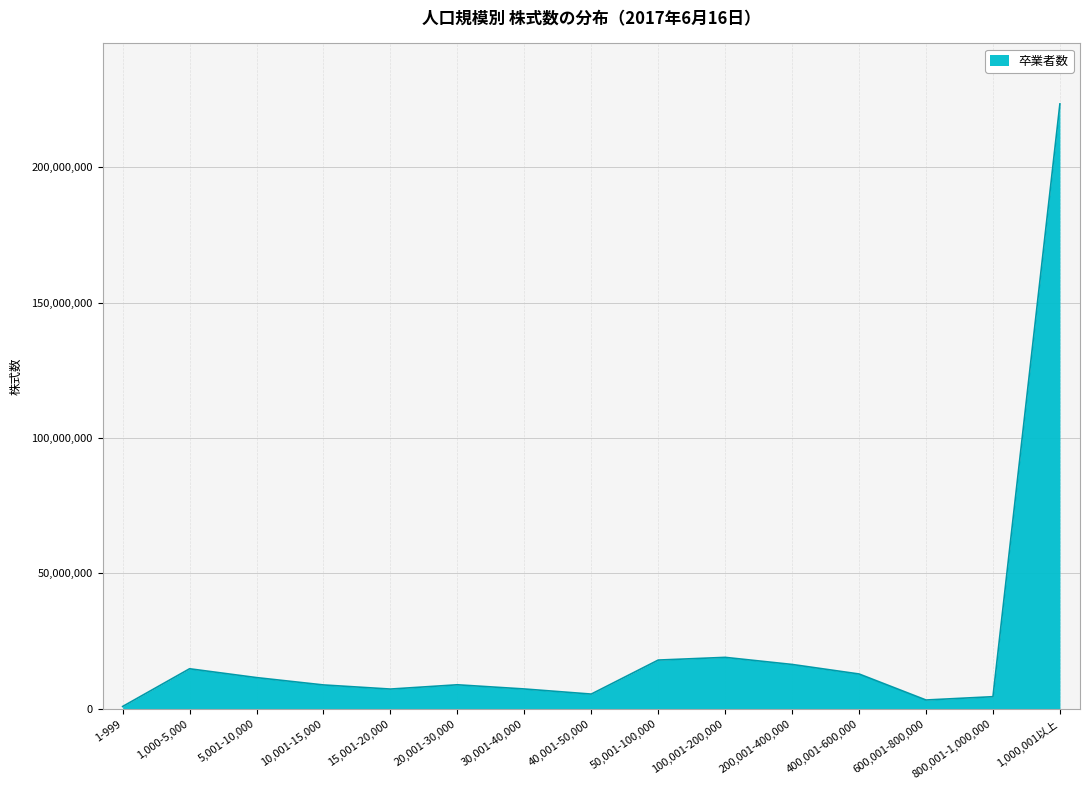

Which has a higher value, 15,001-20,000 or 1,000-5,000?

1,000-5,000